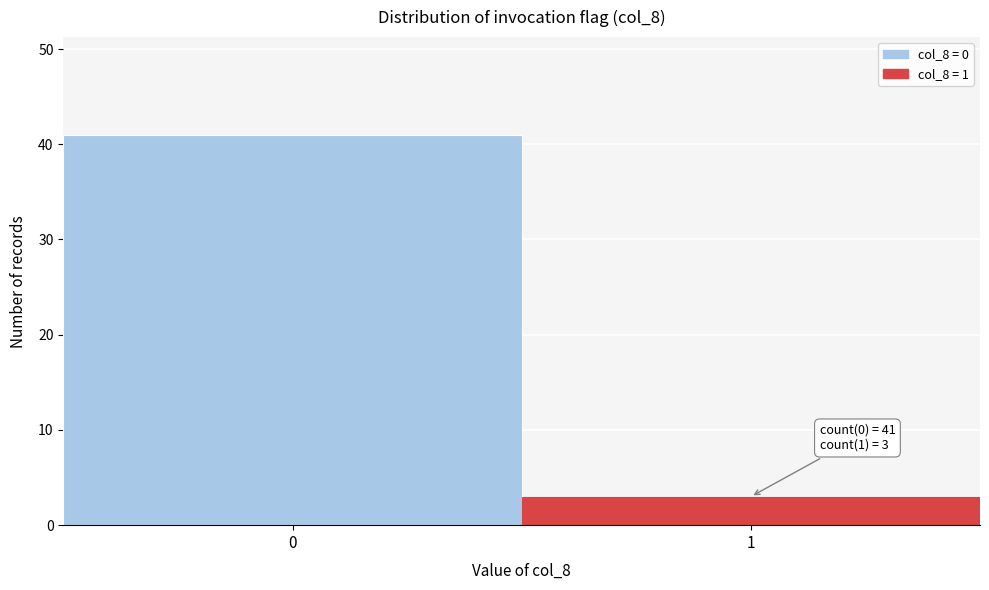

Reading left to right, list all the values displayed in this chart.

41	3